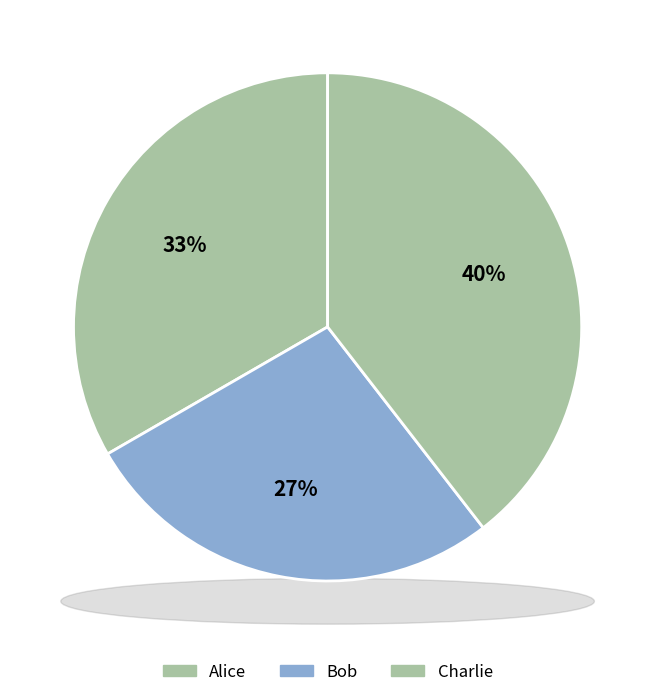

Between Bob and Alice, which is larger?

Alice